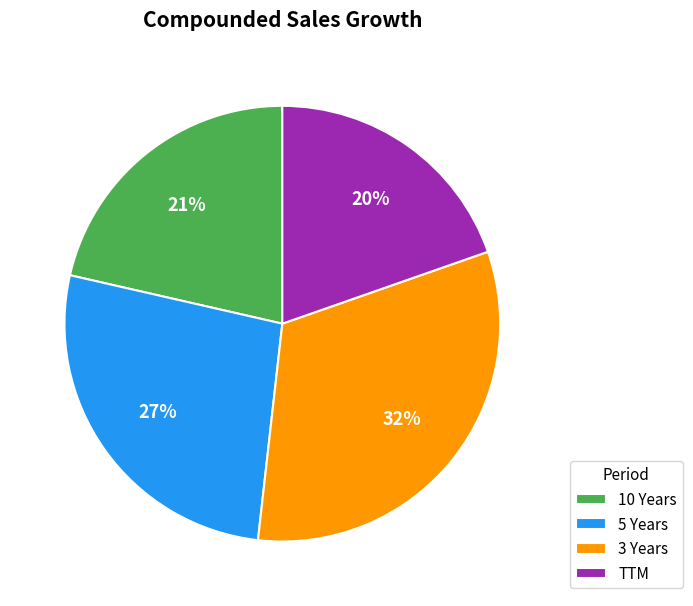

Rank the categories by value from highest to lowest.

3 Years, 5 Years, 10 Years, TTM